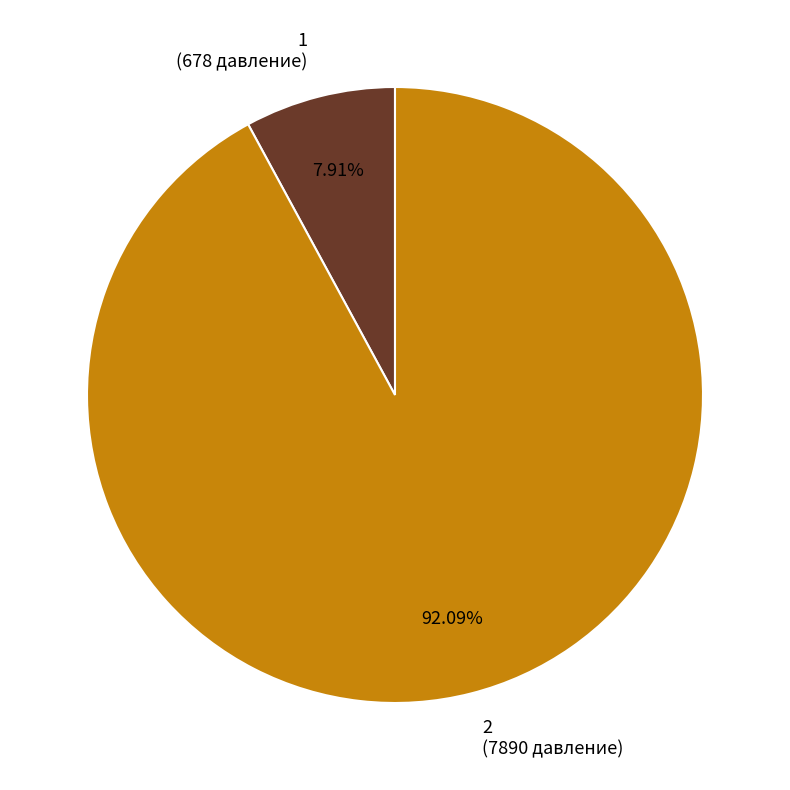

What is the total percentage of 2 and 1?

100.0%